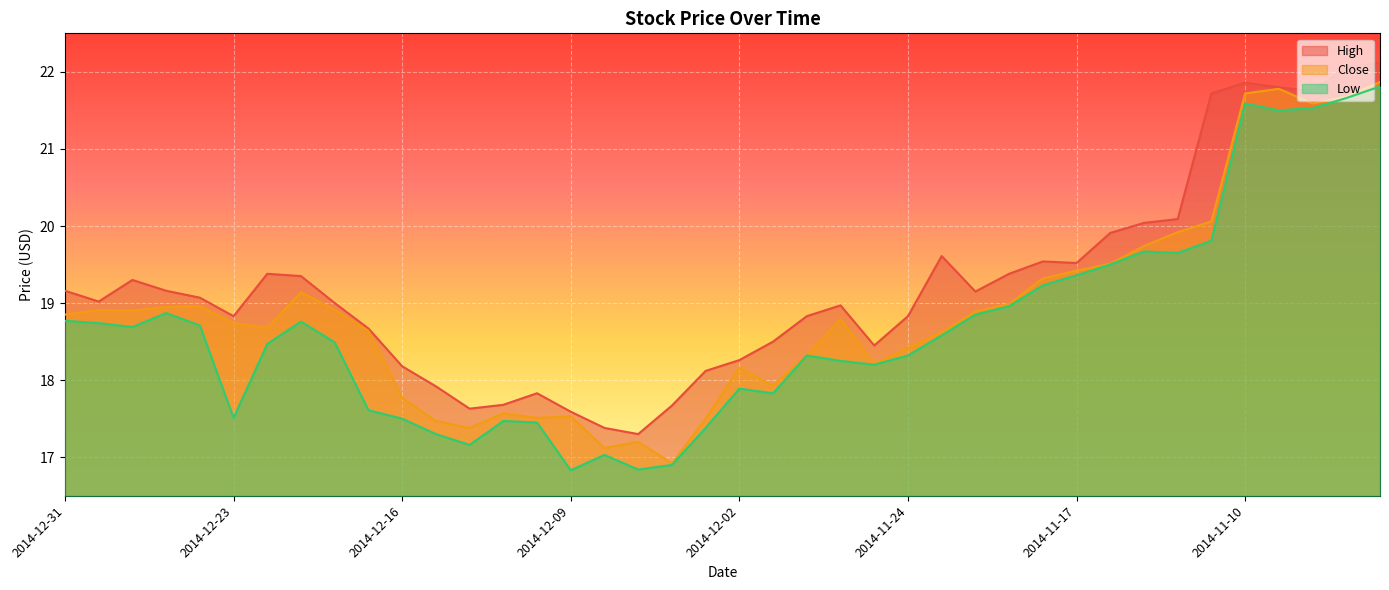

Which series changed the most between 2014-11-14 and 2014-11-12?

Close